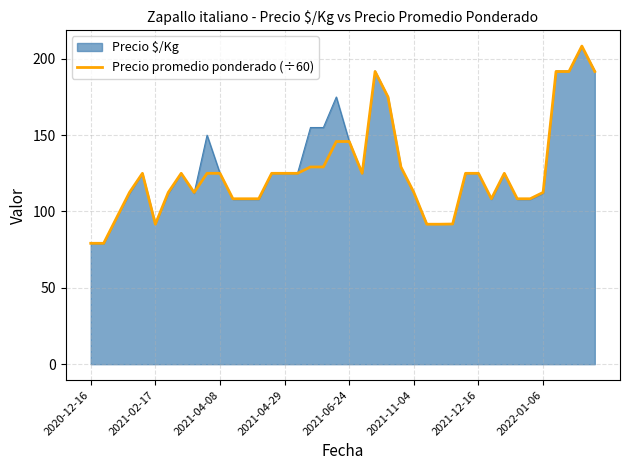

What is the greatest value displayed?

208.3